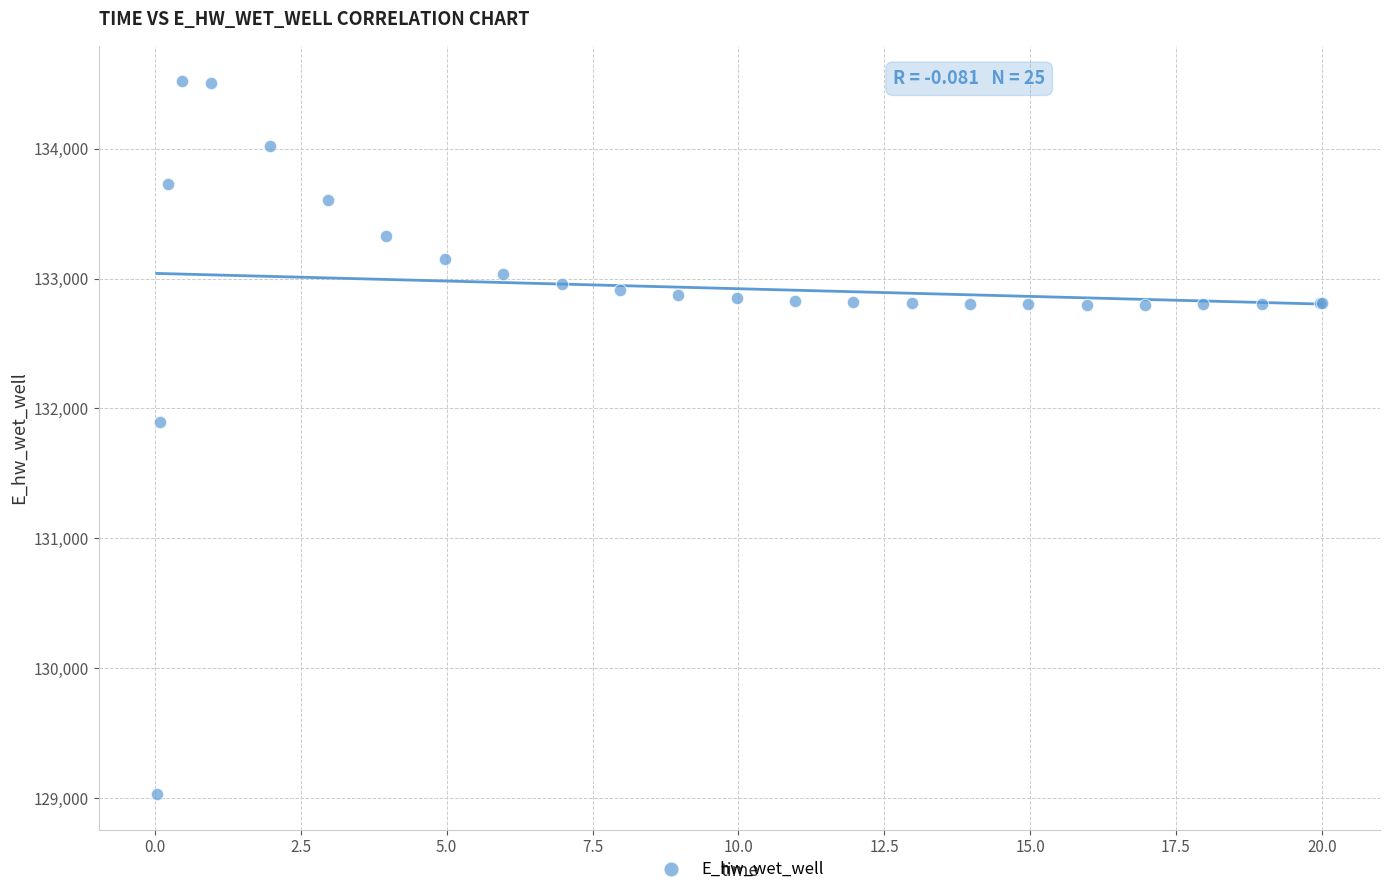

What Y value in the scatter plot is closest to 131774?

131893.8